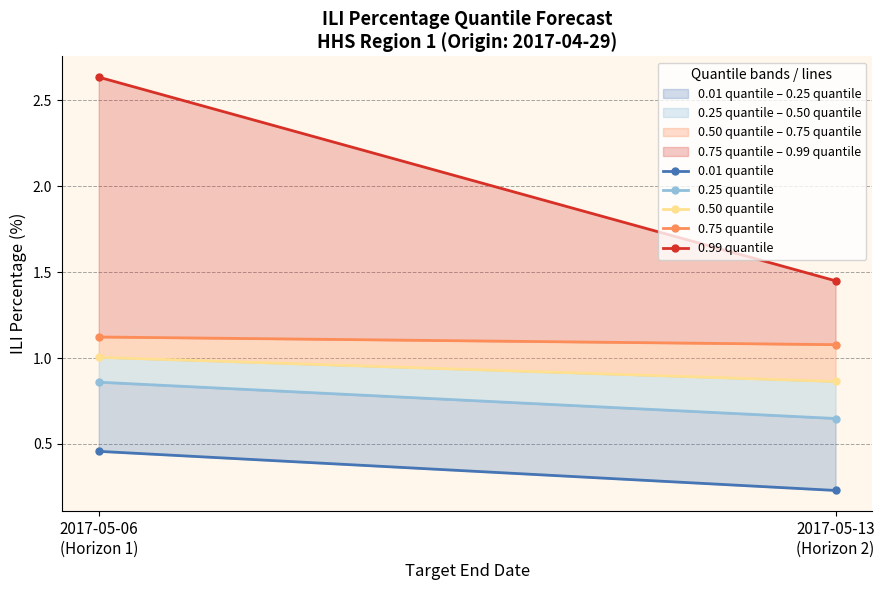

At 2017-05-06
(Horizon 1), list the series in order from smallest to largest.

0.01 quantile, 0.25 quantile, 0.50 quantile, 0.75 quantile, 0.99 quantile